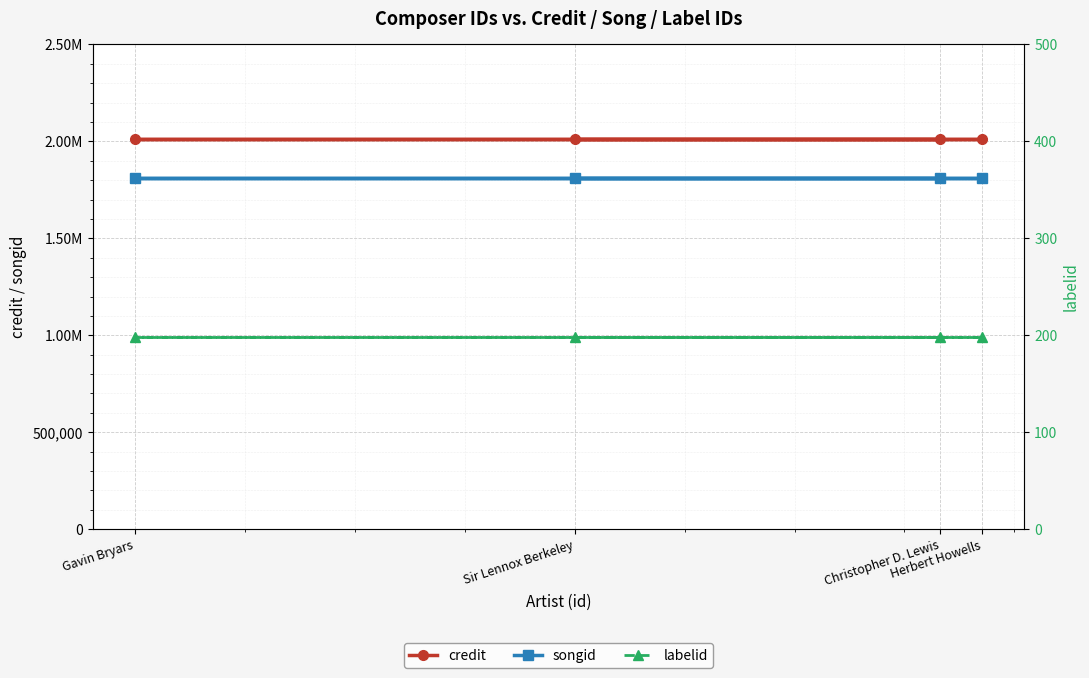

What is the average value of the labelid series?

198